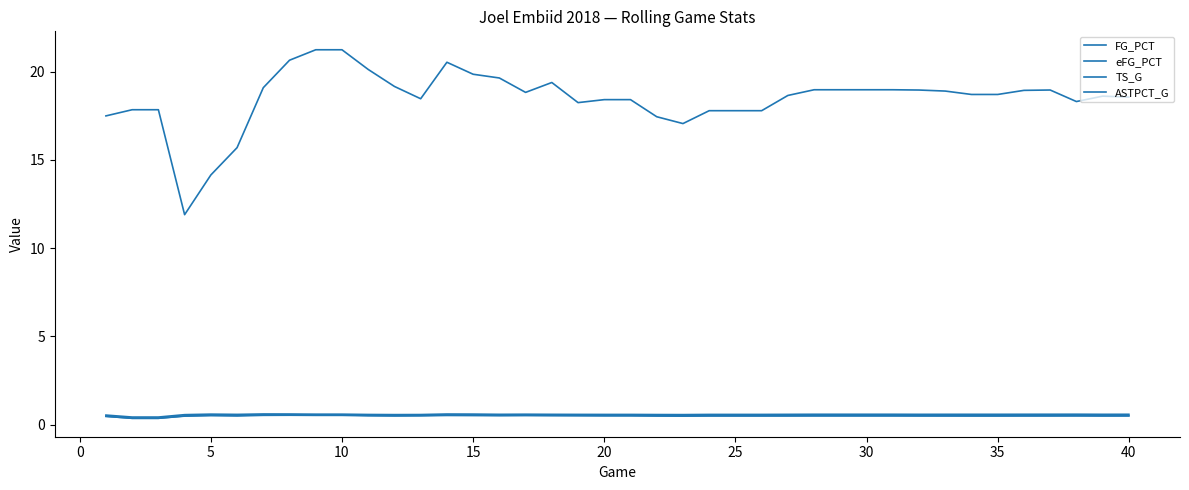

Rank the series by their maximum value, from lowest to highest.

FG_PCT, eFG_PCT, TS_G, ASTPCT_G